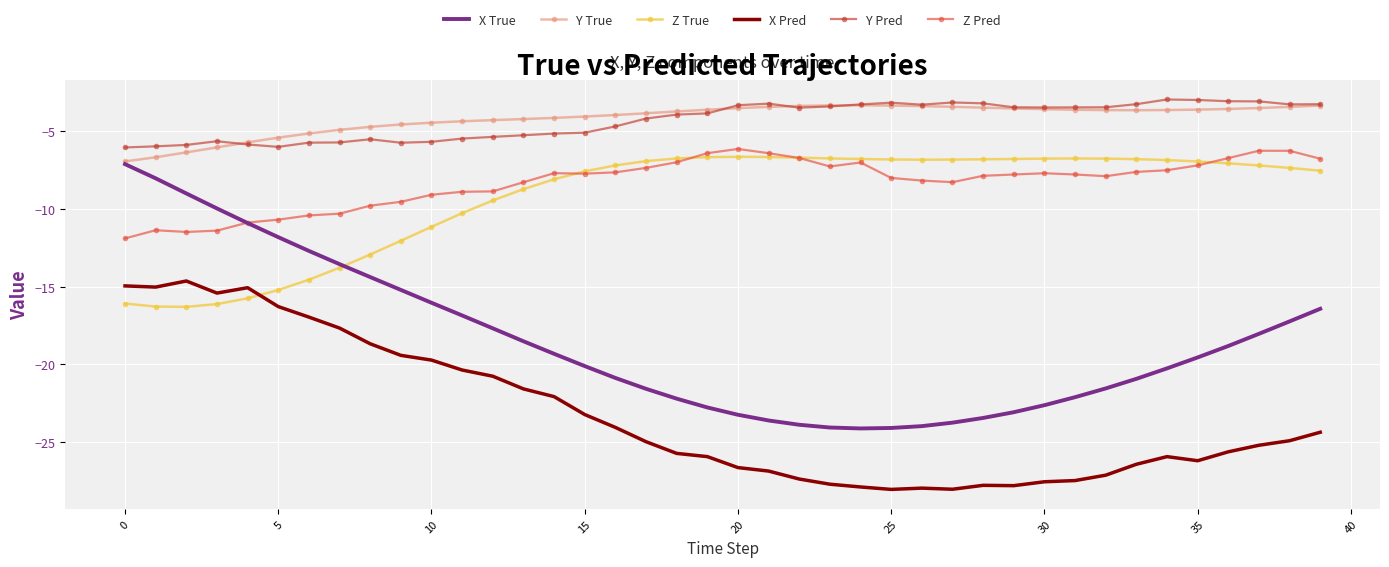

What is the smallest value displayed?

-28.0